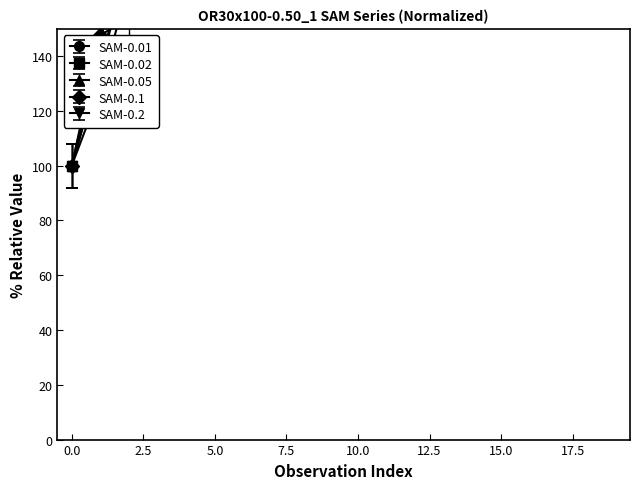

How many intersections are there between SAM-0.1 and SAM-0.05?

5